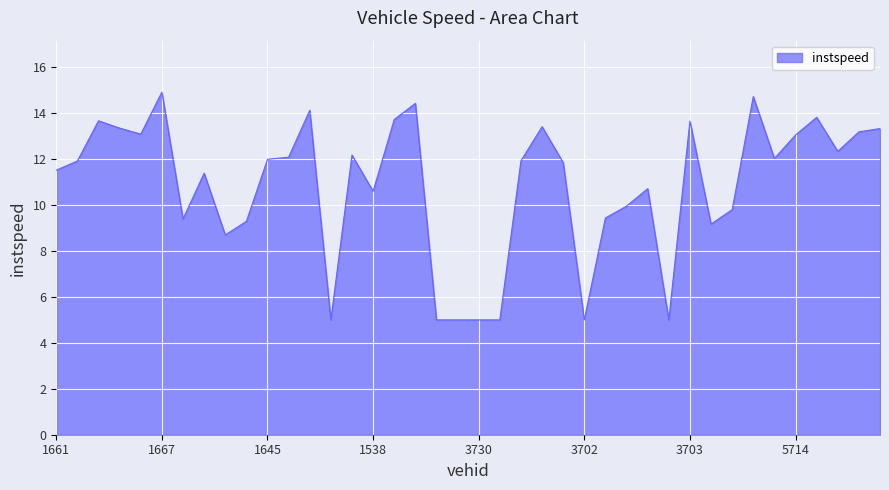

What is the difference between the maximum and minimum values?

9.9